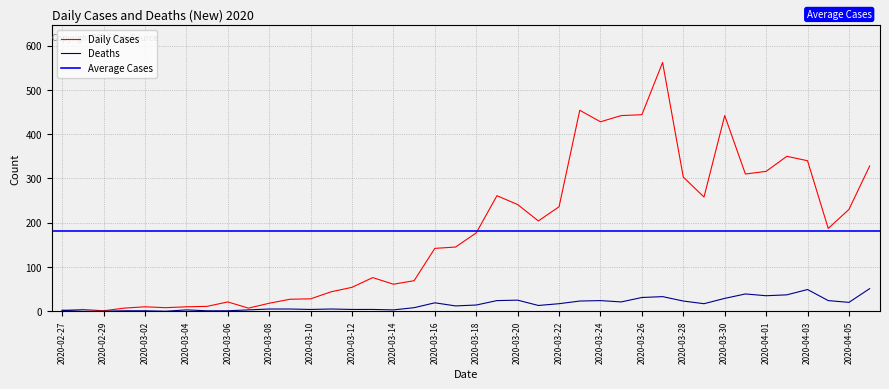

How many values in the Deaths series are below 14?

20